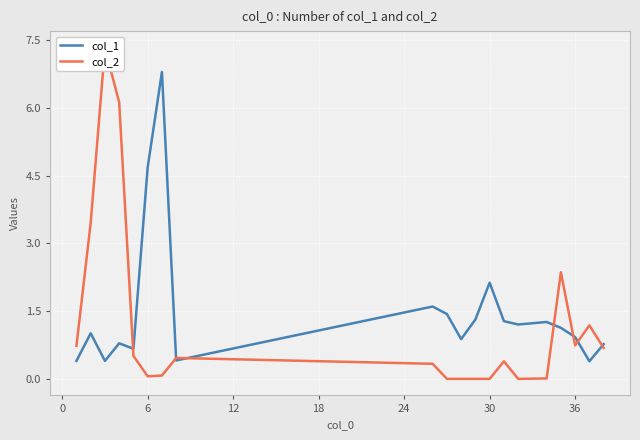

What is the maximum value for col_1?

6.8